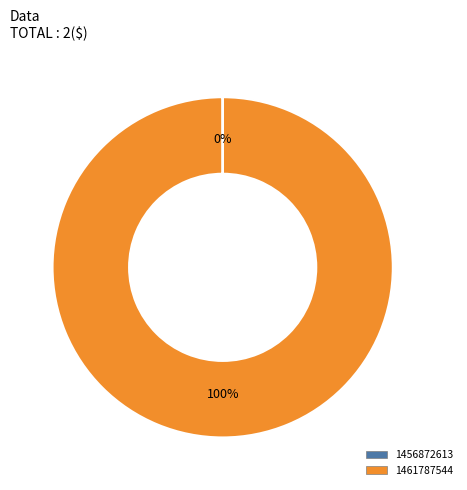

Which slice is the largest?

1461787544